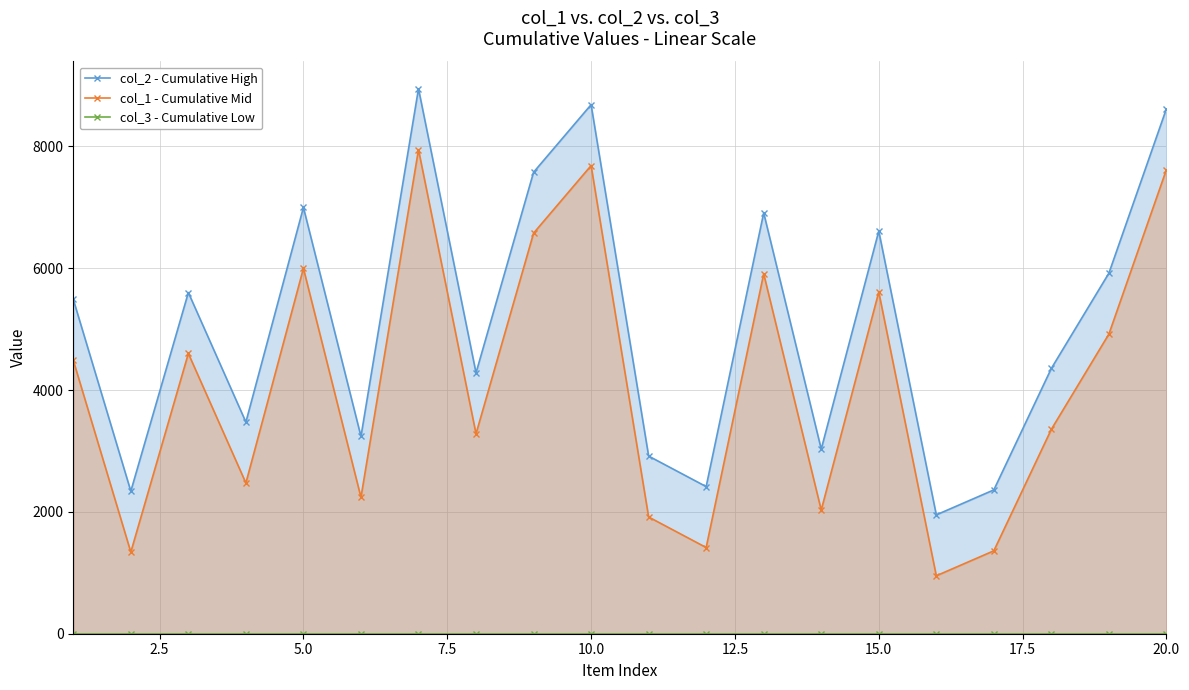

At how many categories does at least one series exceed 4169?

12